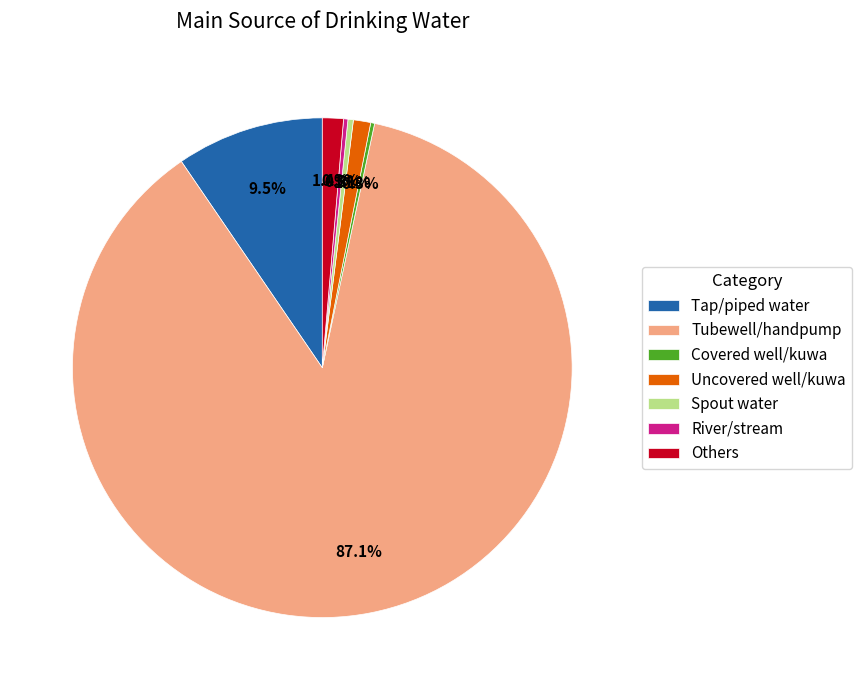

Do Uncovered well/kuwa and Tubewell/handpump together represent more than half of the pie?

Yes